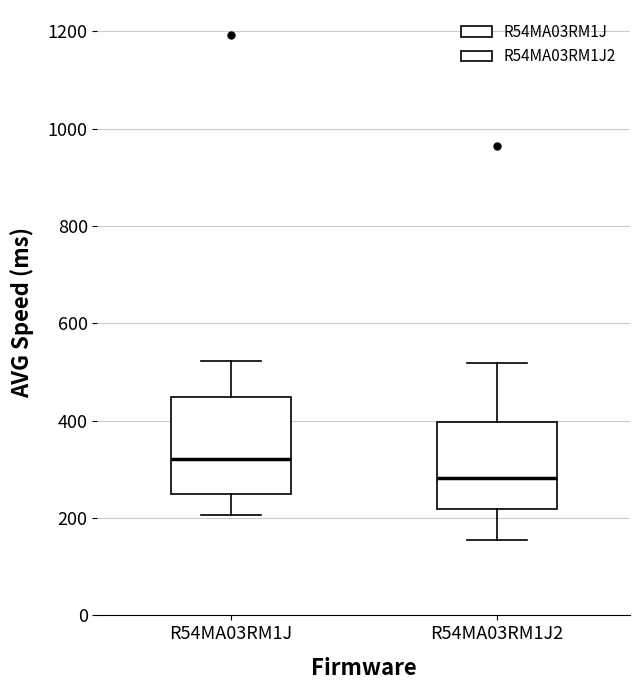

Reading left to right, transcribe this box plot: for each box, give where its median line is, the range the box spans, and where its two whiskers end, as read against the y-axis. The values are not printed on the chart, so give them approximately, as read against the axis.

R54MA03RM1J: median 320, box 240 to 440, whiskers 200 to 520
R54MA03RM1J2: median 280, box 220 to 400, whiskers 160 to 520